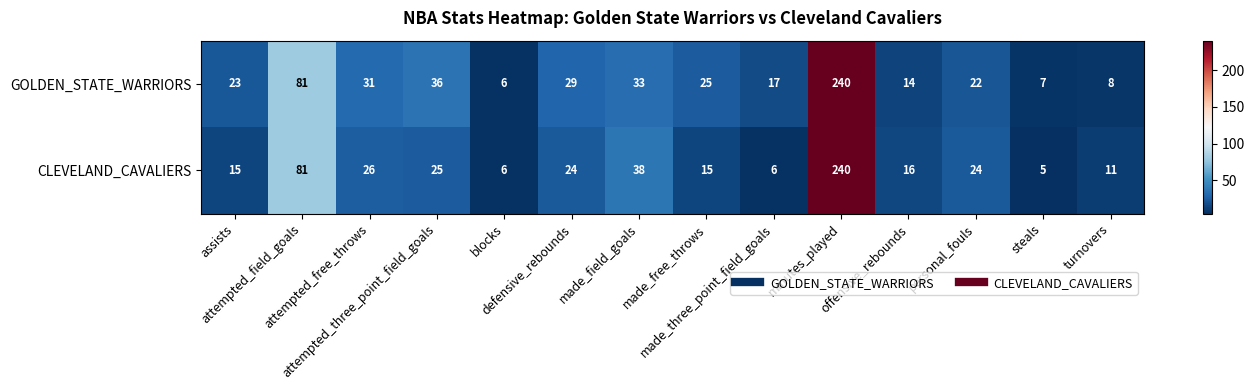

Rank the series at turnovers from lowest to highest value.

GOLDEN_STATE_WARRIORS, CLEVELAND_CAVALIERS